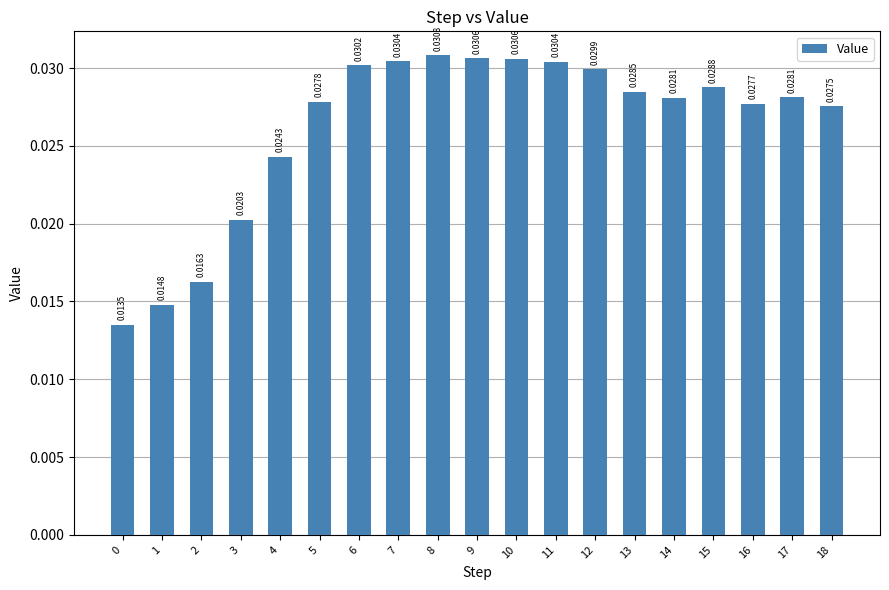

What is the sum of all values?

0.5